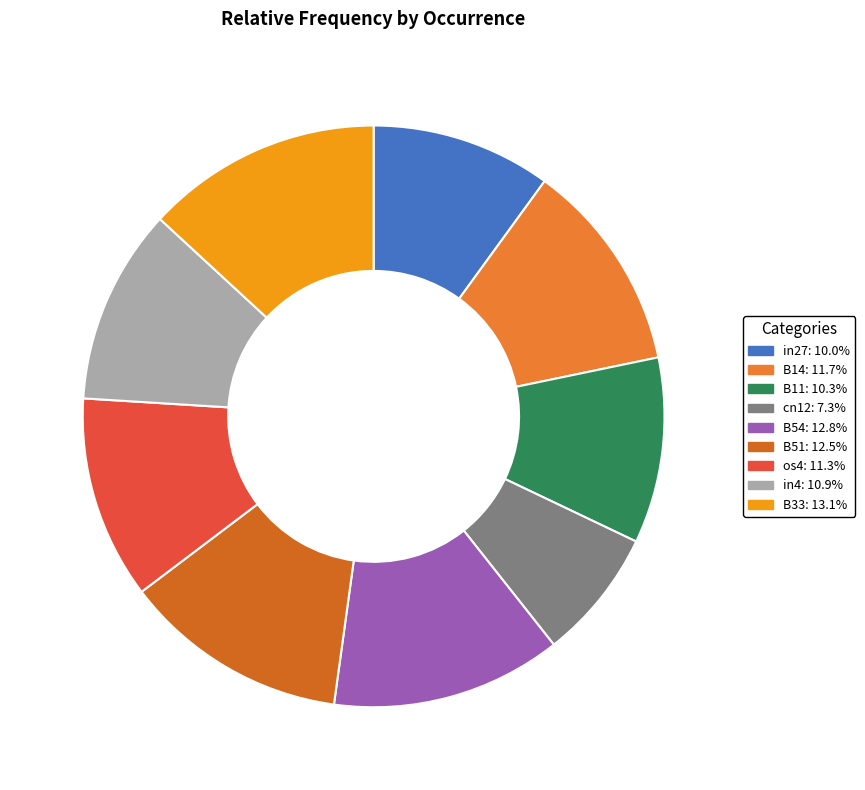

To the nearest percent, what portion does cn12 represent?

7%